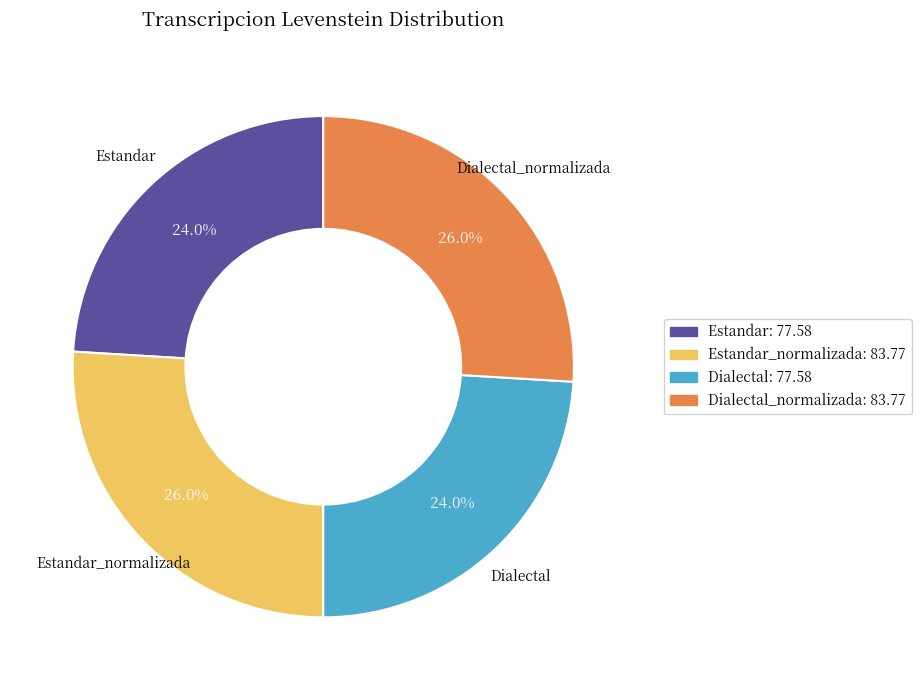

What is the total percentage of Estandar_normalizada and Estandar?

50.0%